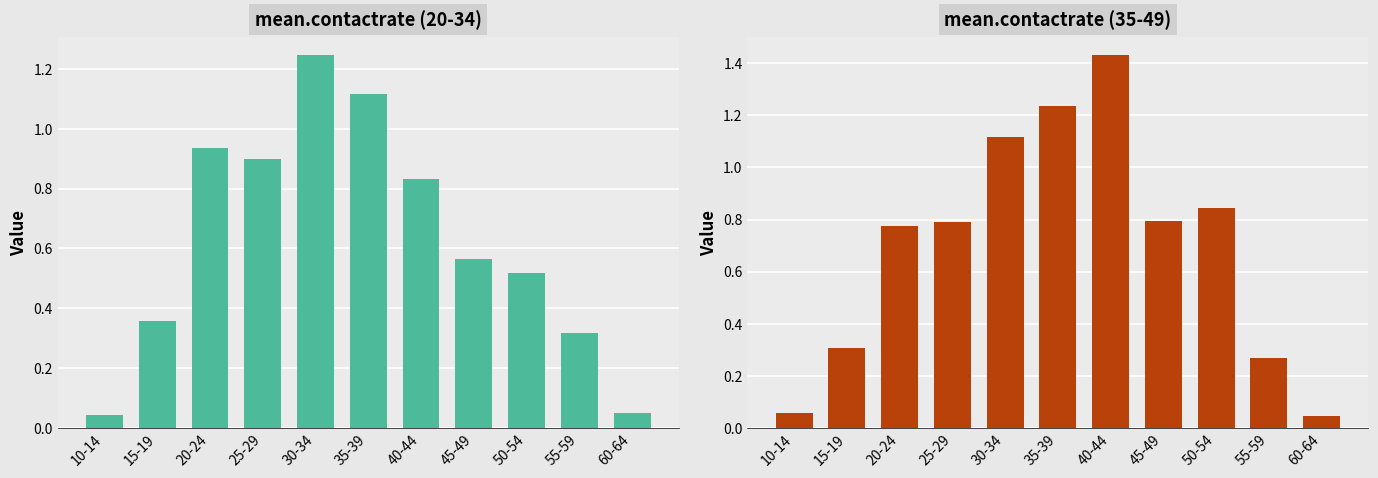

At how many categories does at least one series exceed 1?

3